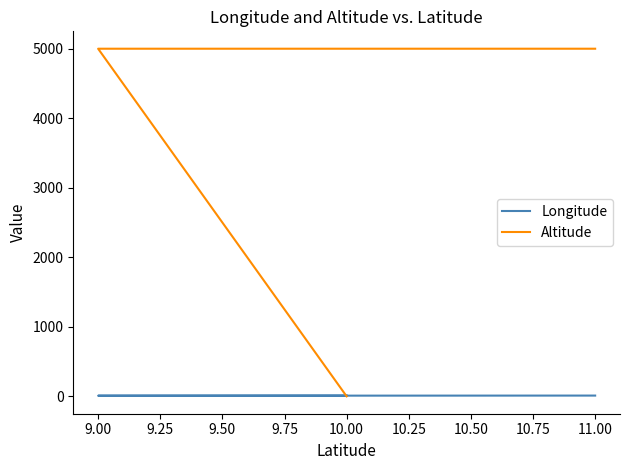

What is the difference between the maximum and minimum values in the Longitude series?

2